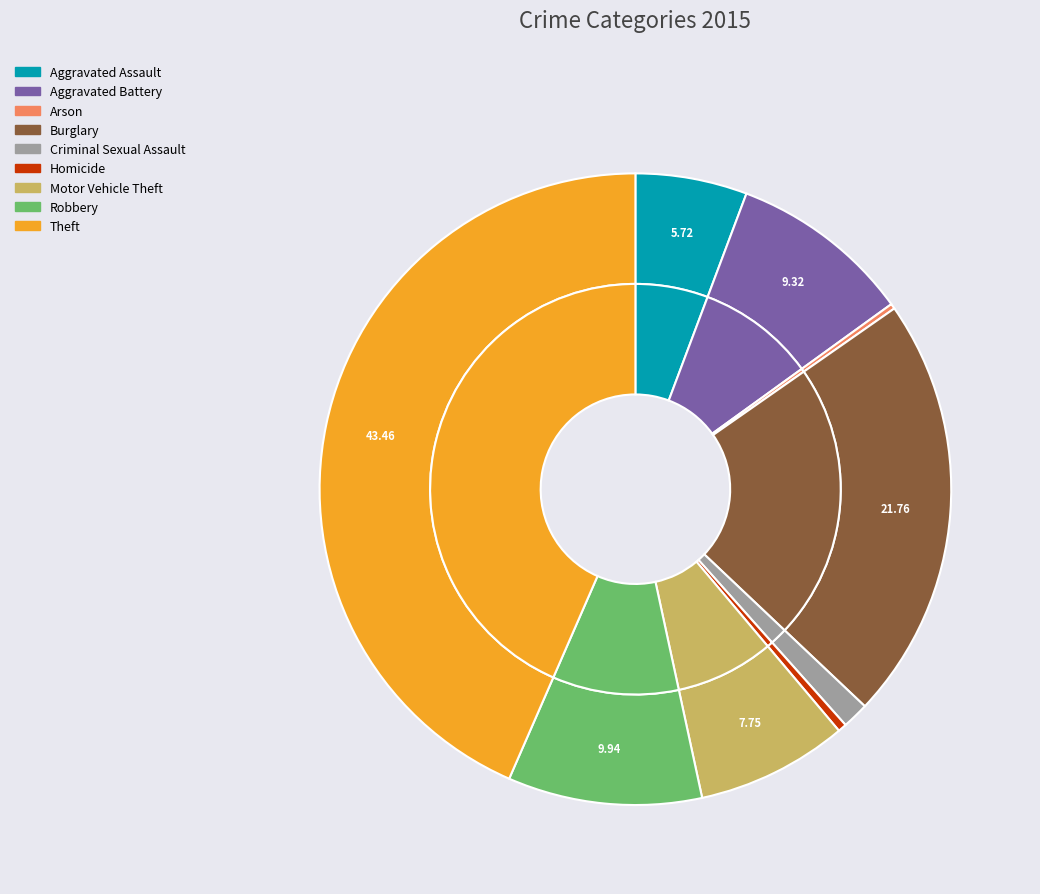

Which category has the smallest portion of the pie?

Arson